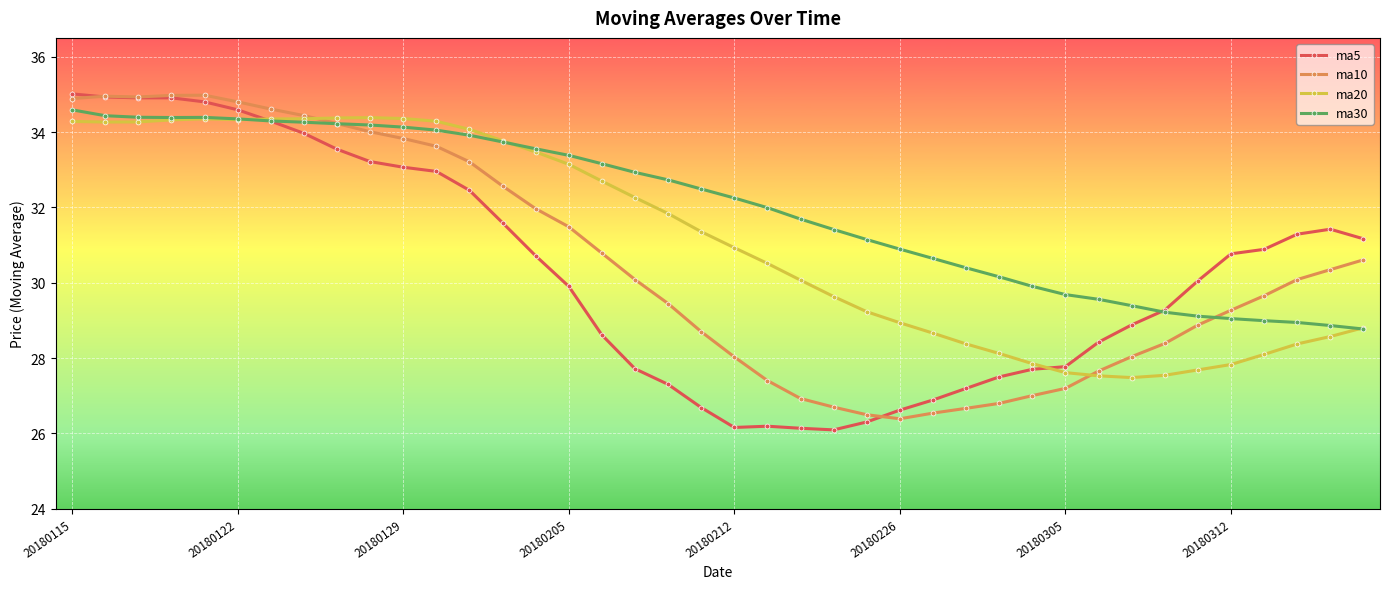

What is the minimum value for ma10?

26.4